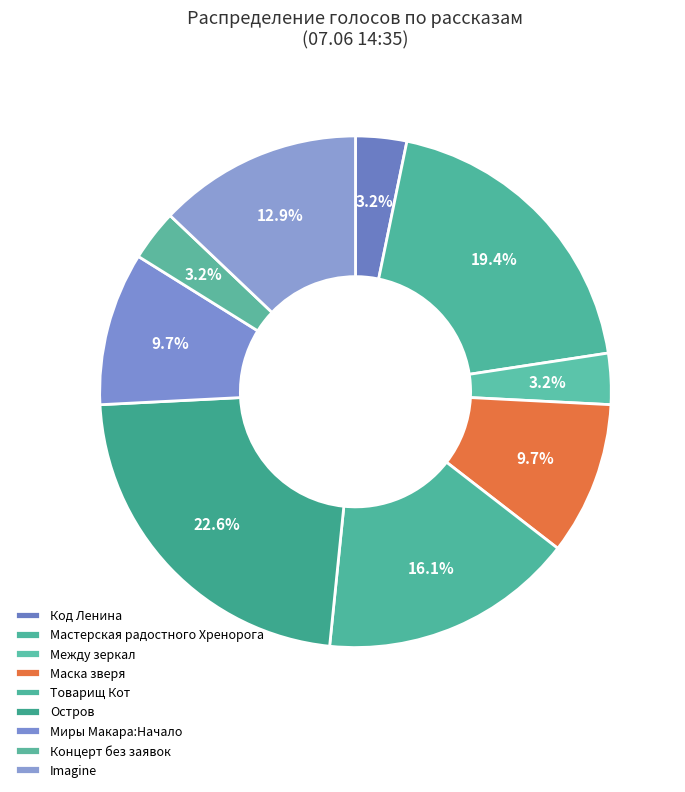

How many segments does this pie chart have?

9